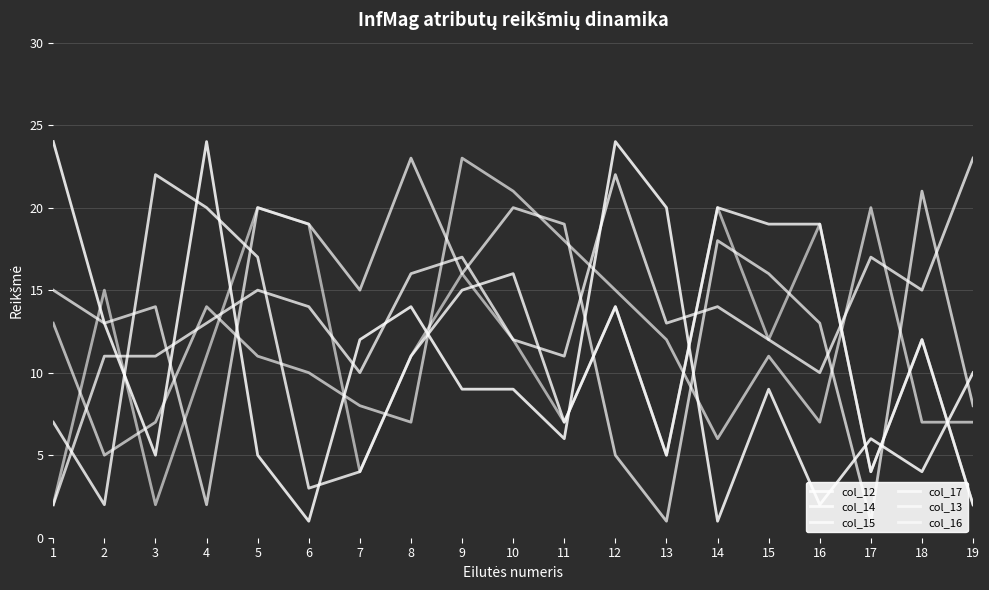

Between which two adjacent categories do col_14 and col_12 first intersect?

2 and 3